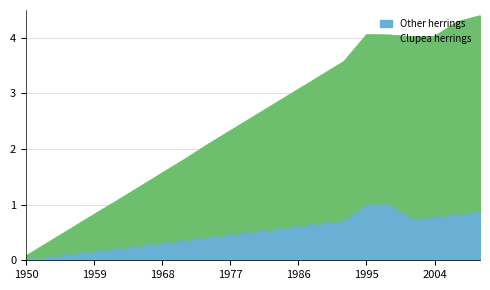

How many lines are shown in the chart?

2